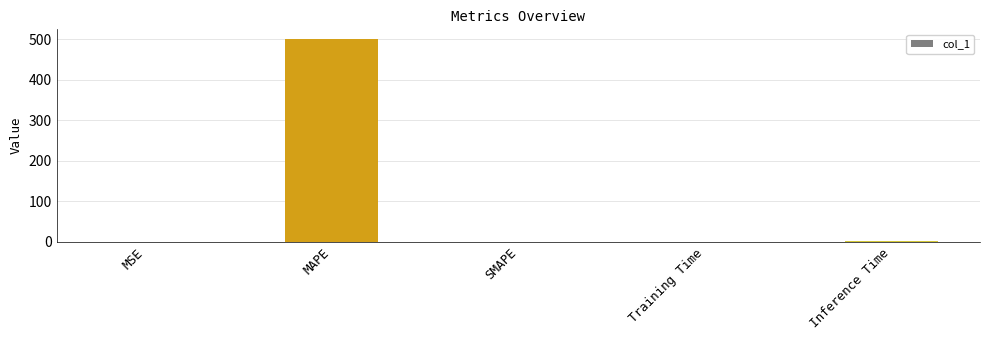

Is it true that the value at MSE is 0.1?

True